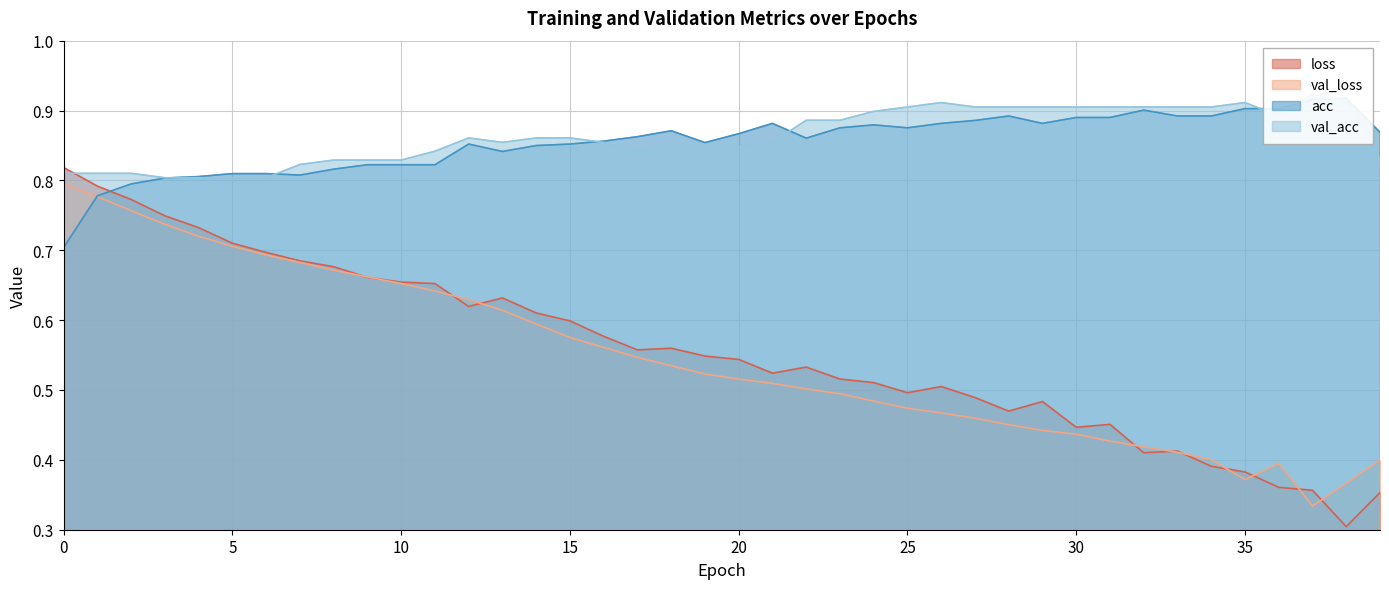

Is the value of val_acc at 7 greater than the value of loss at 23?

Yes